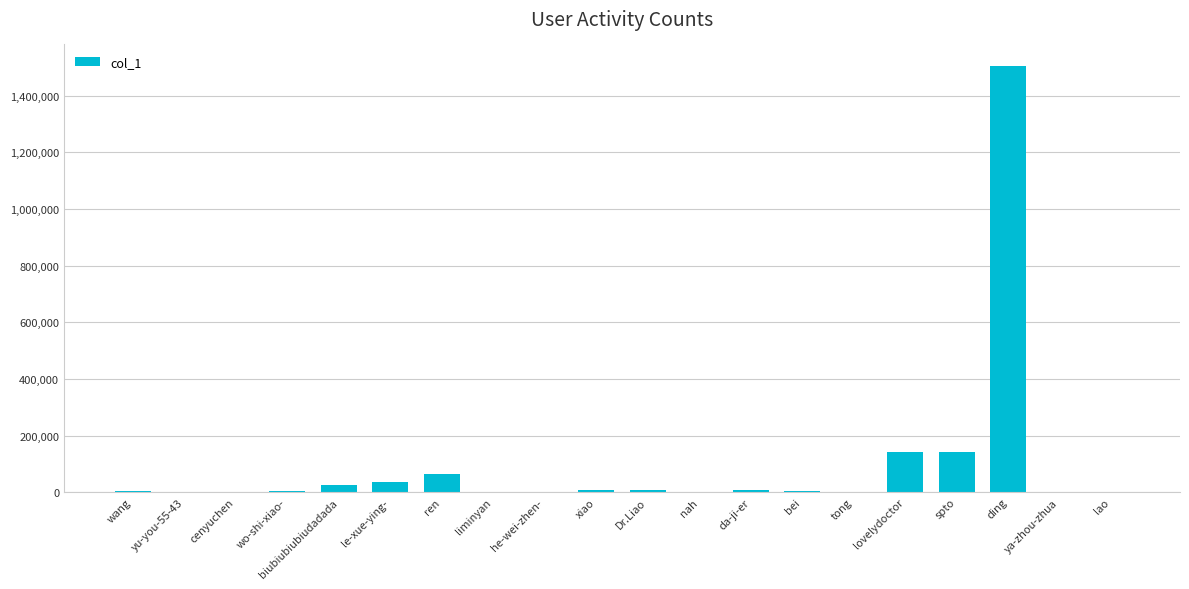

What is the sum of the values at ren and lovelydoctor?

208232